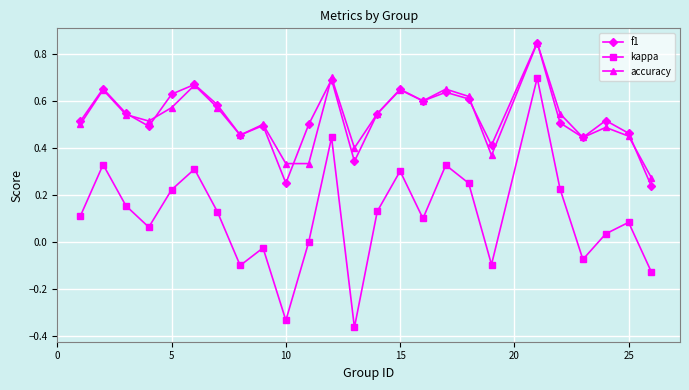

Does the chart have visible grid lines?

Yes